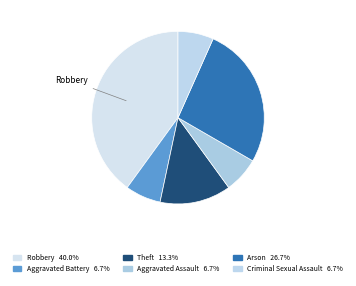

How many segments does this pie chart have?

6